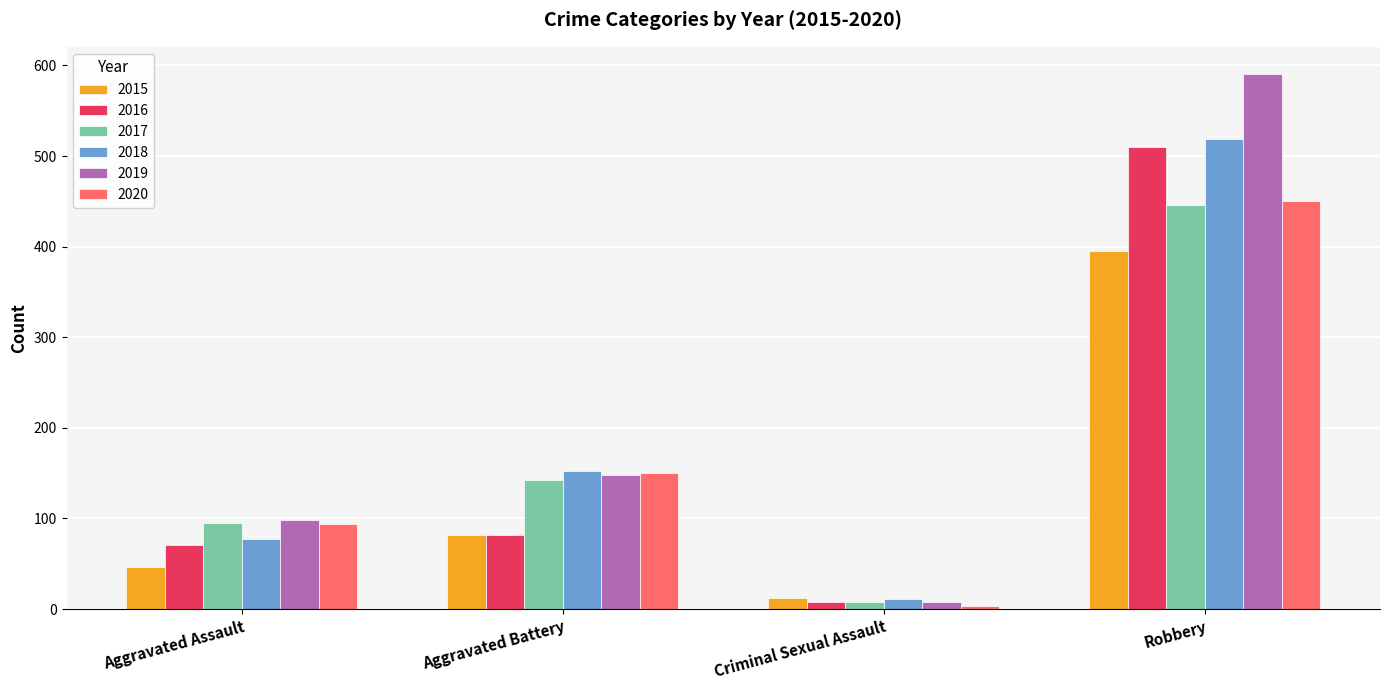

Is the value of 2019 at Robbery greater than the value of 2020 at Criminal Sexual Assault?

Yes